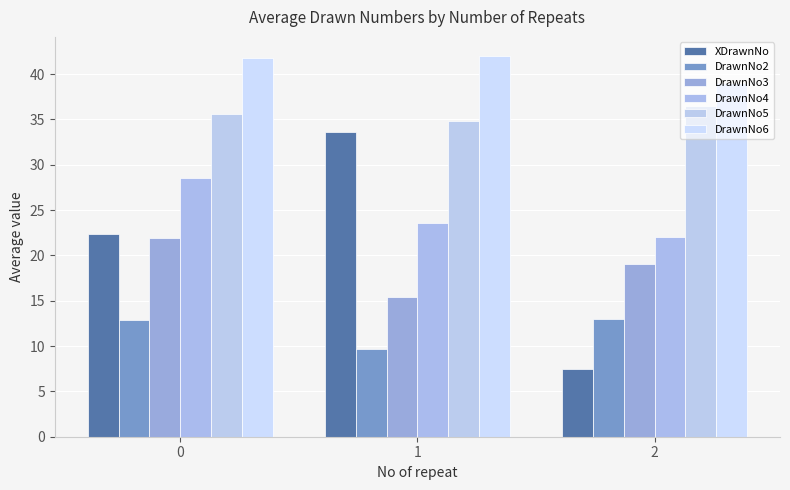

At how many categories does at least one series exceed 8?

3